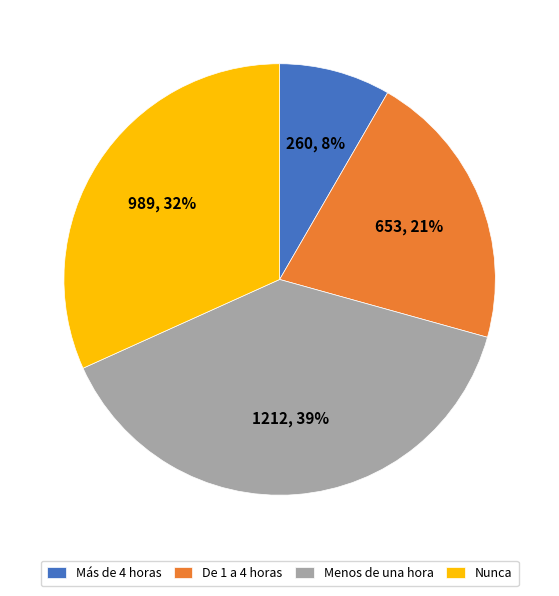

Which has a higher value, De 1 a 4 horas or Menos de una hora?

Menos de una hora